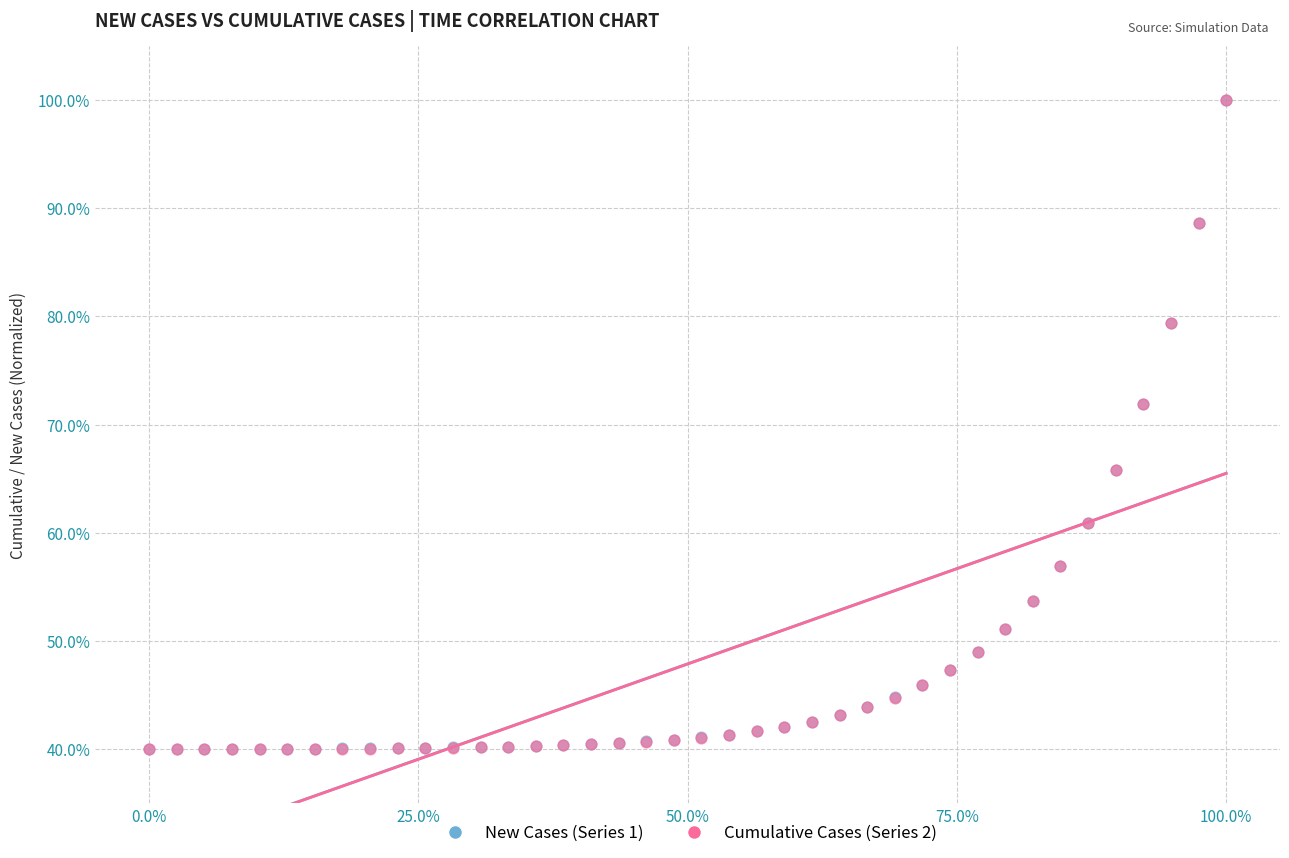

What are all the series names shown in the legend?

New Cases (Series 1), Cumulative Cases (Series 2)